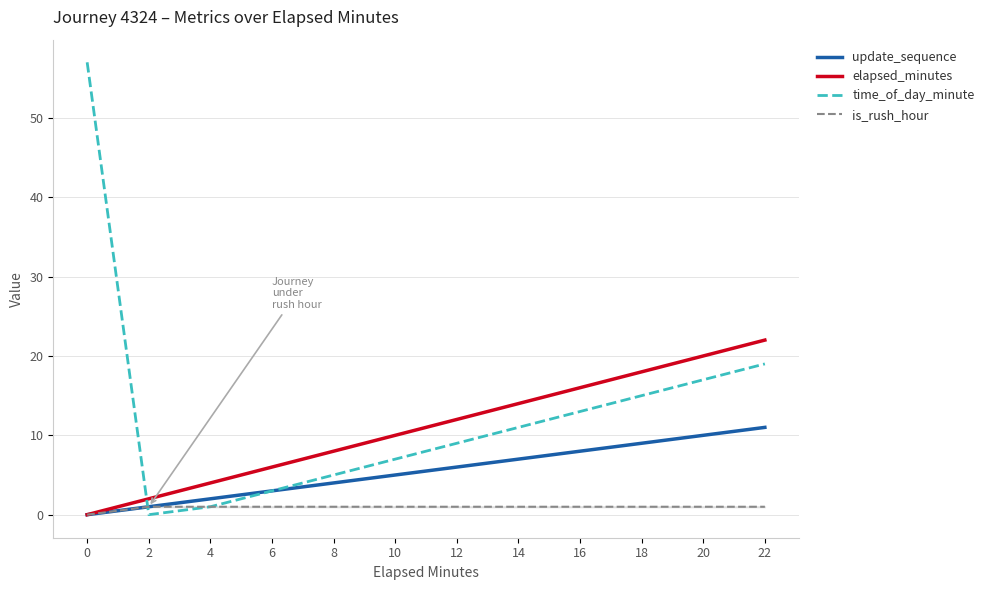

True or false: elapsed_minutes and is_rush_hour cross at least once.

False